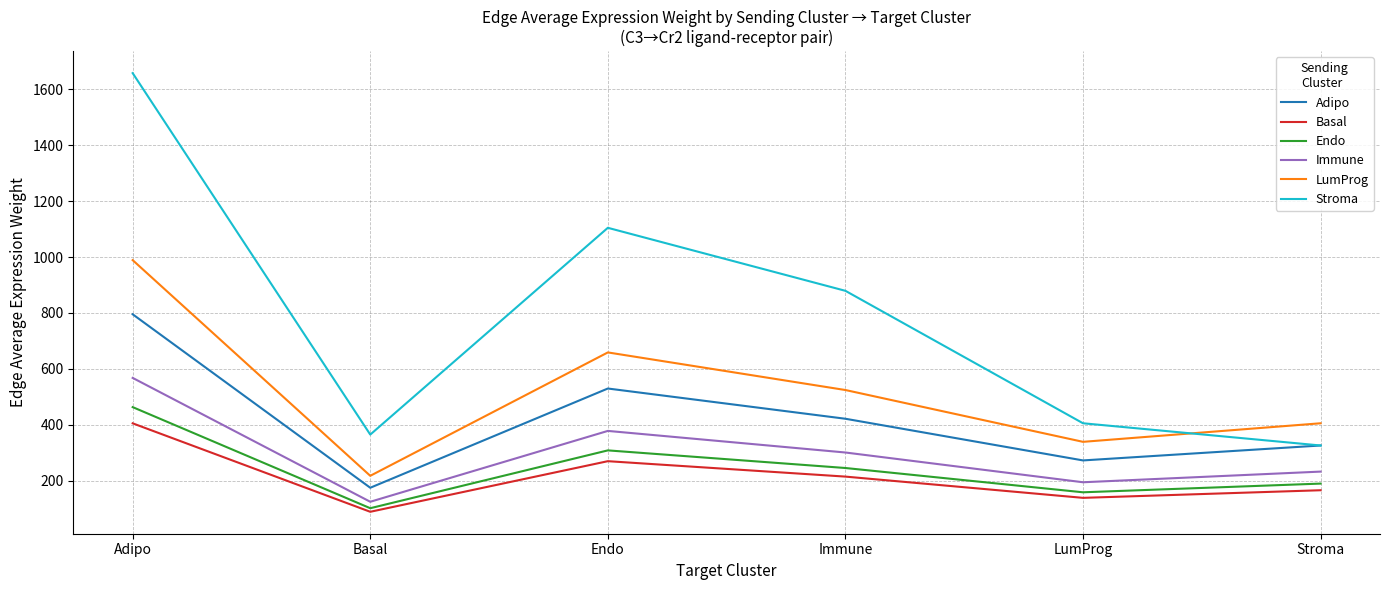

Which series has the largest range (max minus min)?

Stroma